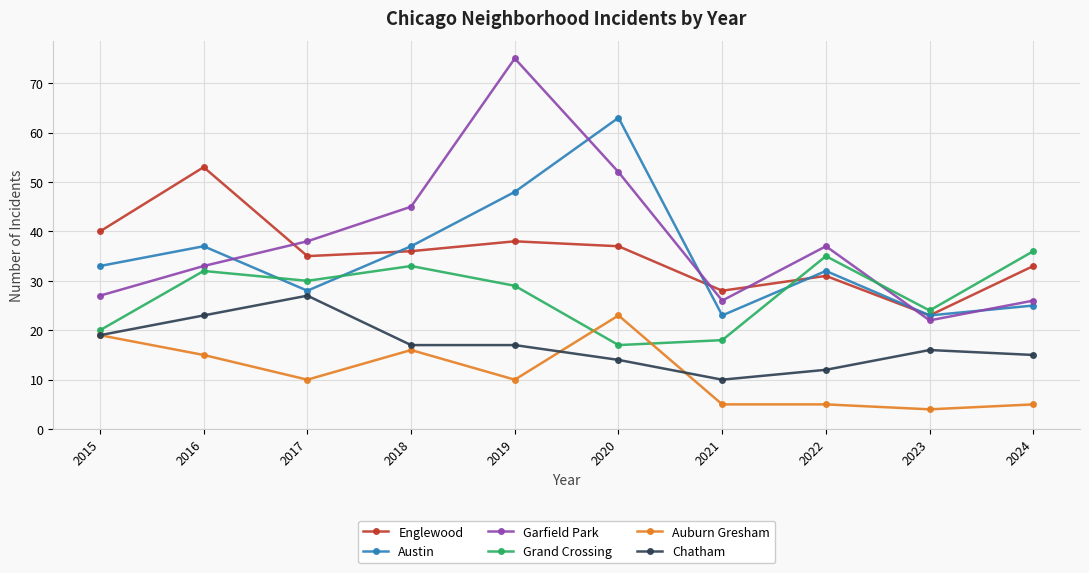

Which series ends up on top after the final intersection of Austin and Garfield Park?

Garfield Park